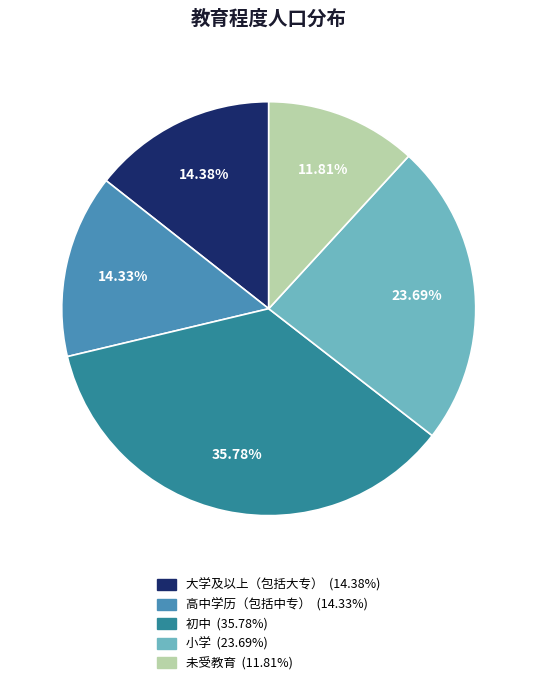

Which category has the smallest portion of the pie?

未受教育